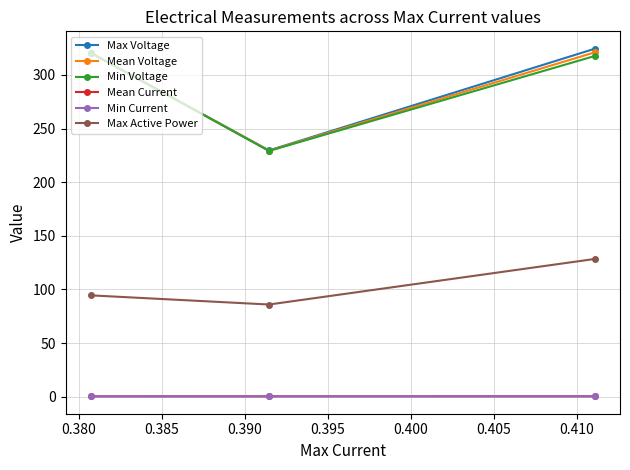

What is the lowest value of the Mean Voltage series?

229.4